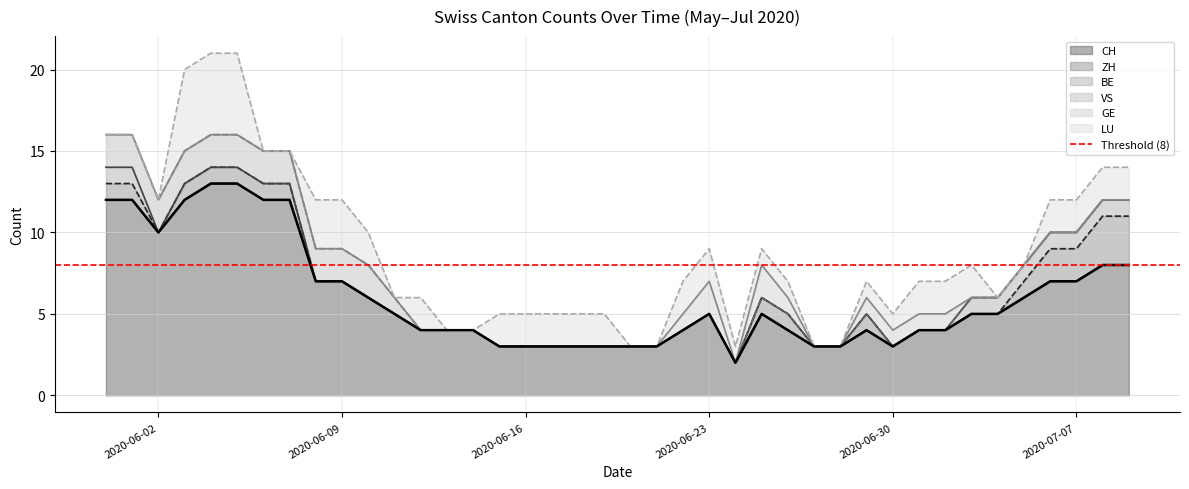

In ZH, how many points are lower than both neighbors (excluding endpoints)?

1